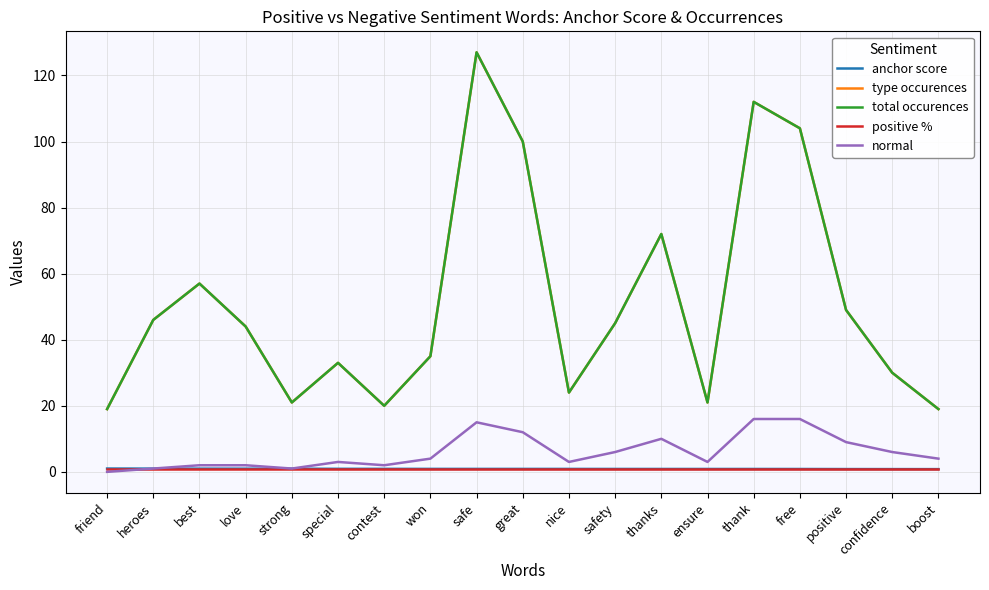

What value does the anchor score series have at boost?

0.8